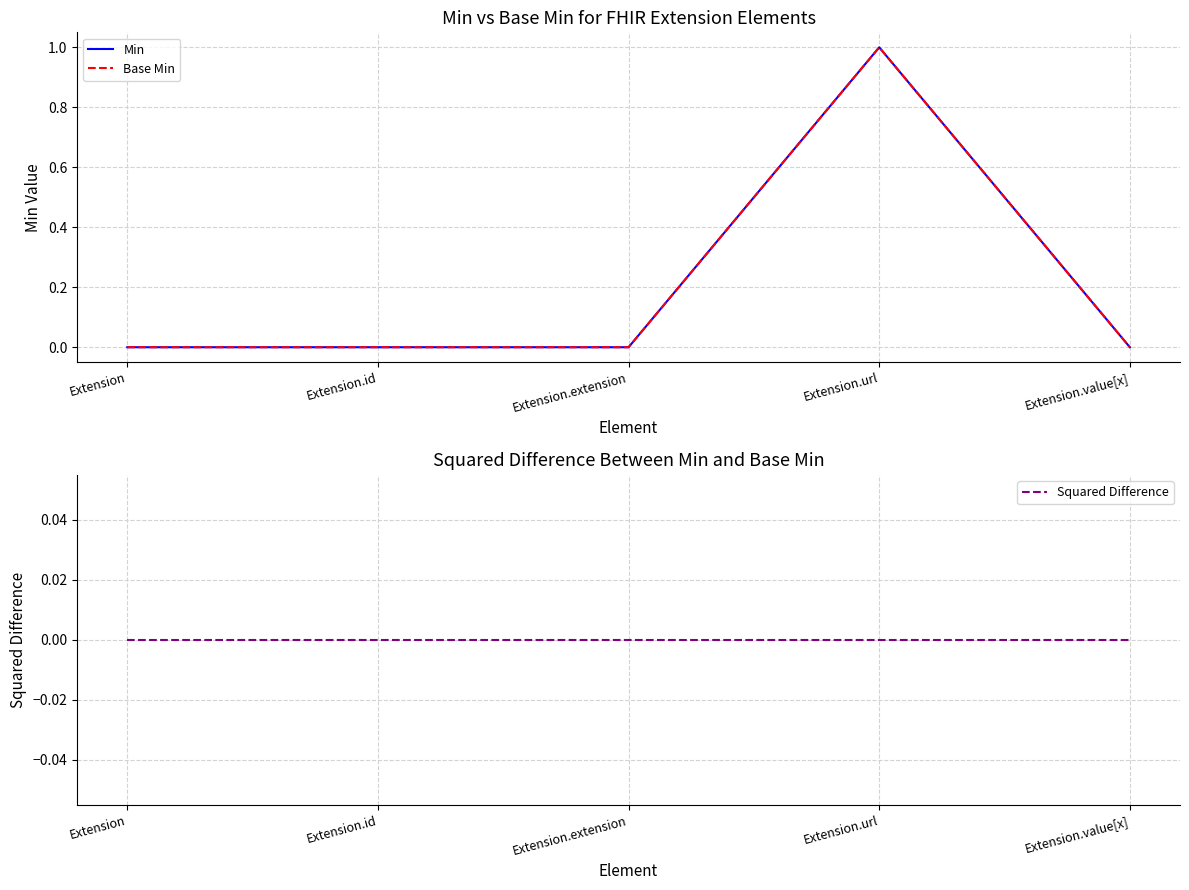

Rank the categories by Min value from highest to lowest.

Extension.url, Extension, Extension.id, Extension.extension, Extension.value[x]